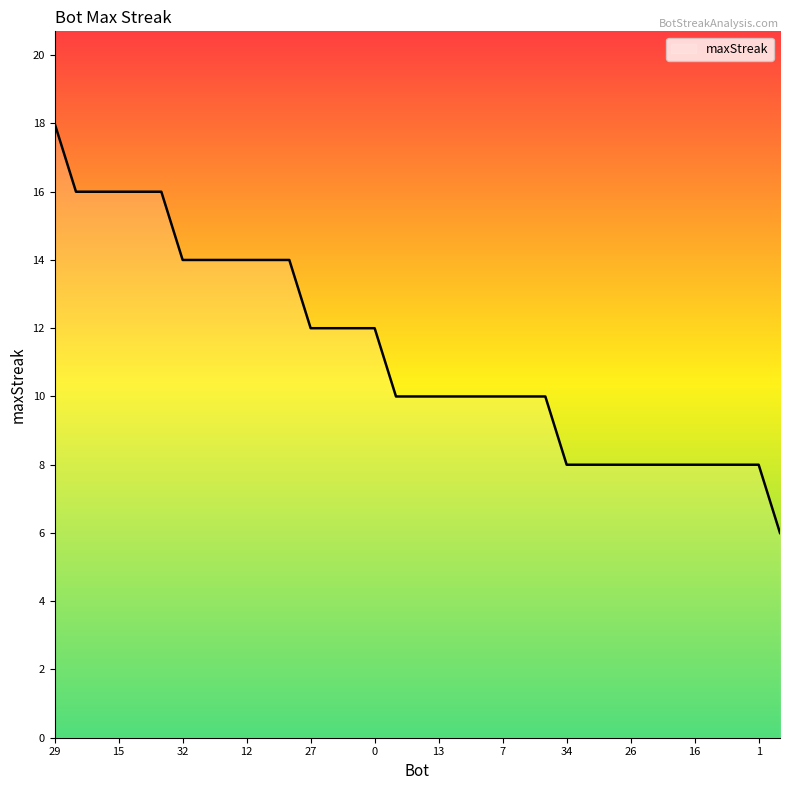

What is the greatest value displayed?

18